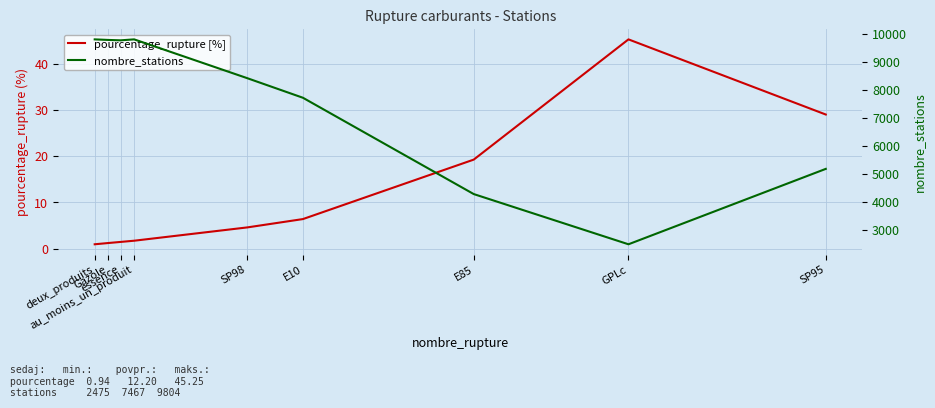

At which category does the chart reach its peak across all series?

deux_produits